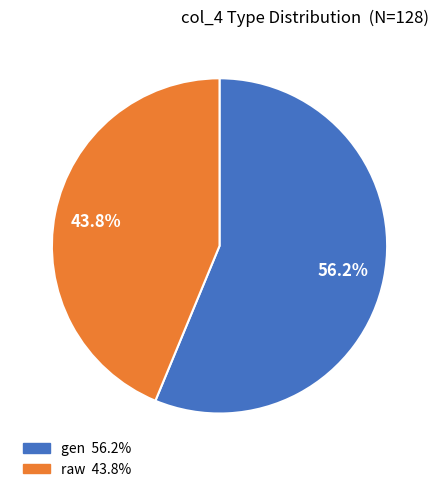

Count the number of slices in the pie.

2